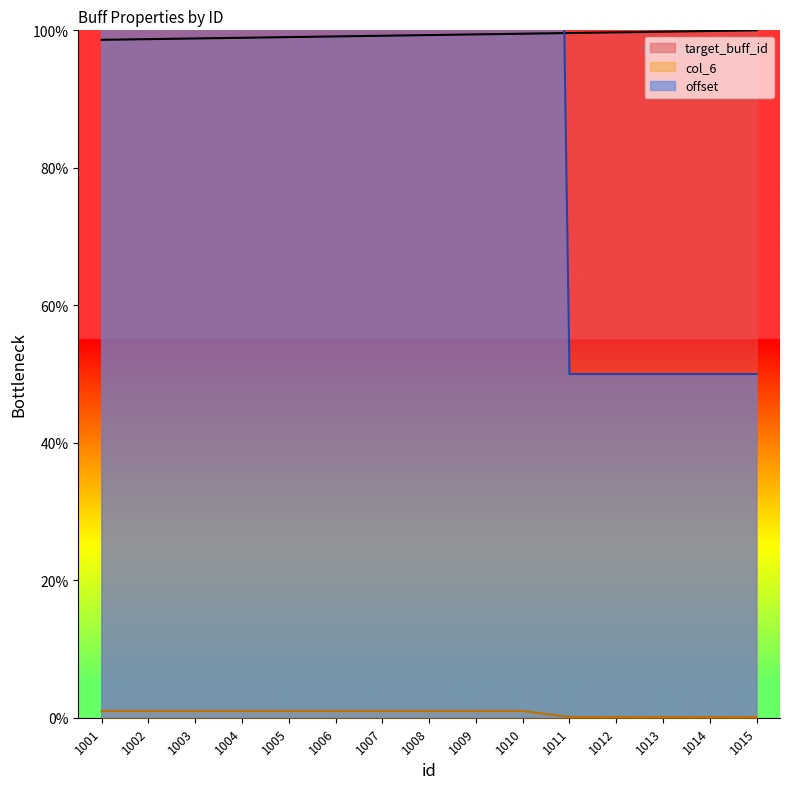

What is the highest value of the col_6 series?

500.0